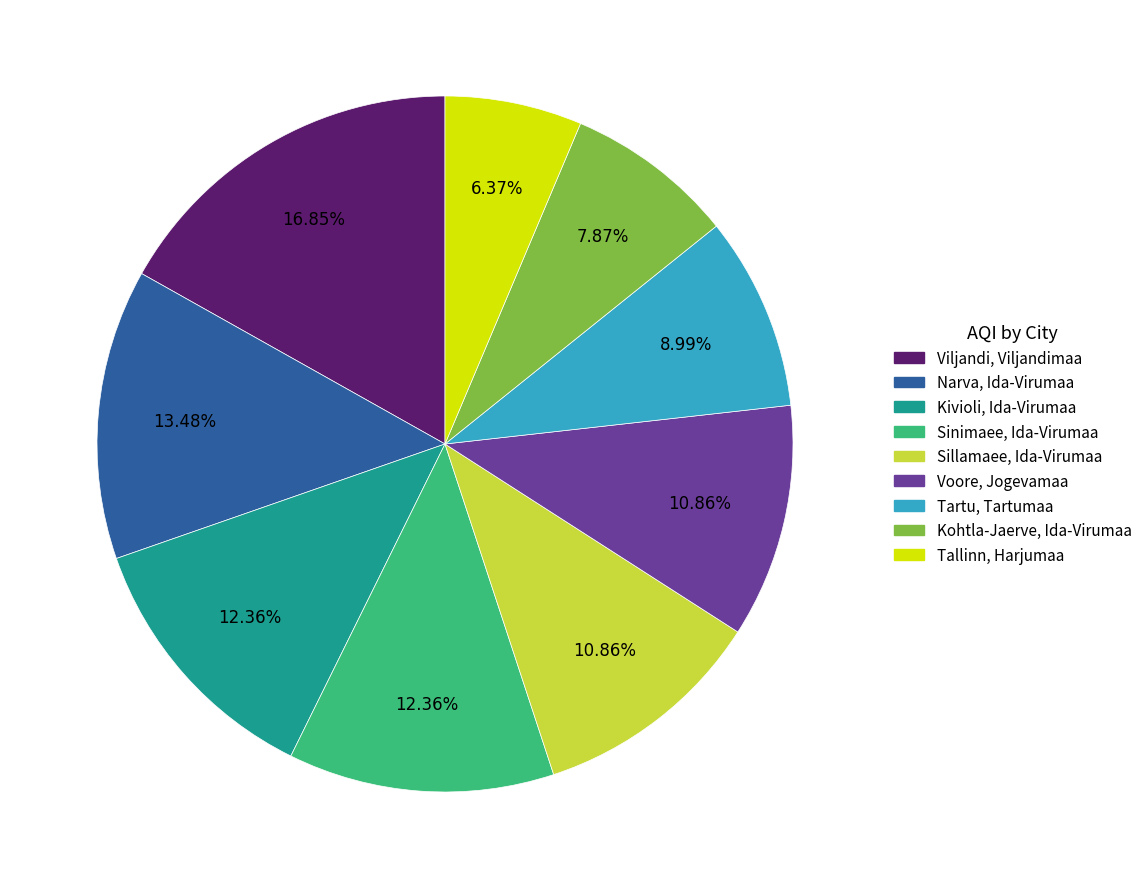

Approximately how many times larger is the value at Sinimaee, Ida-Virumaa compared to Viljandi, Viljandimaa?

0.7